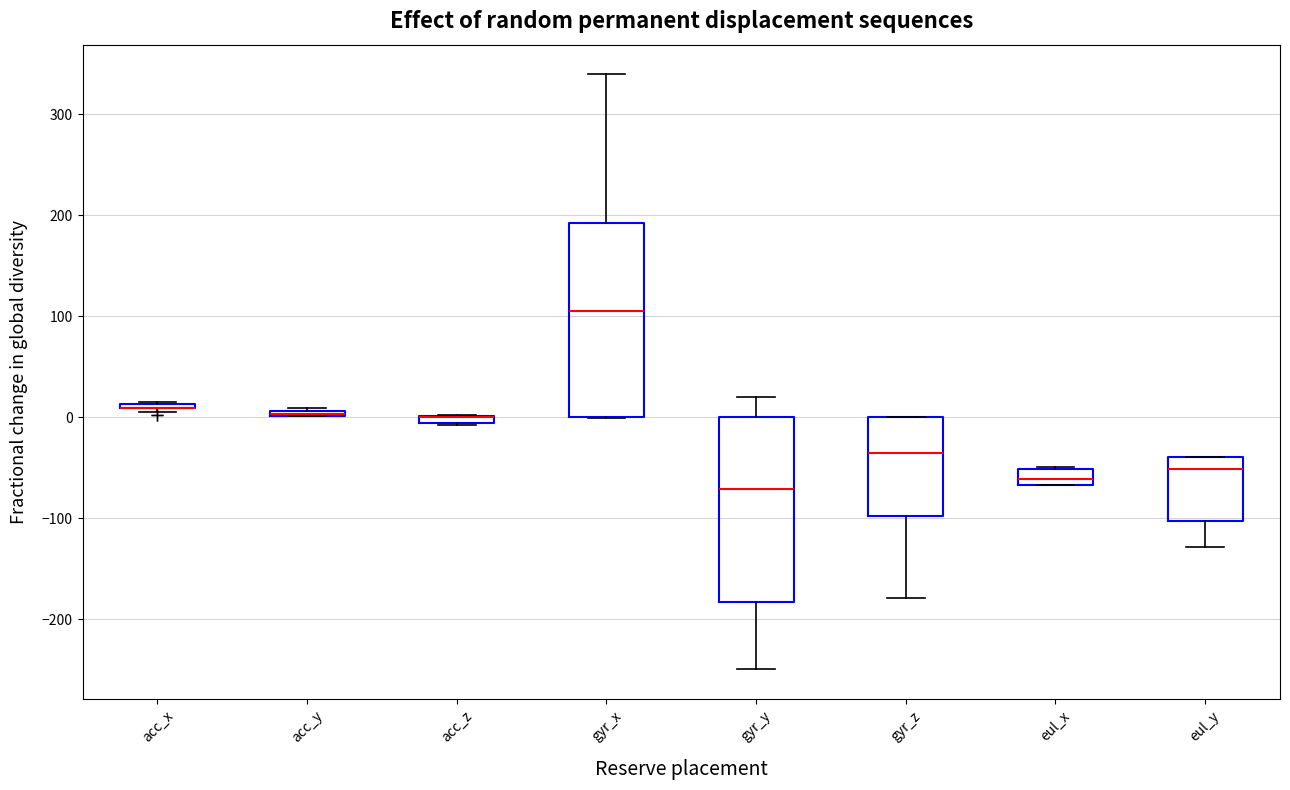

Where is the upper edge of the box for acc_z on the y-axis? The values are not printed on the chart, so give them approximately, as read against the axis.

0